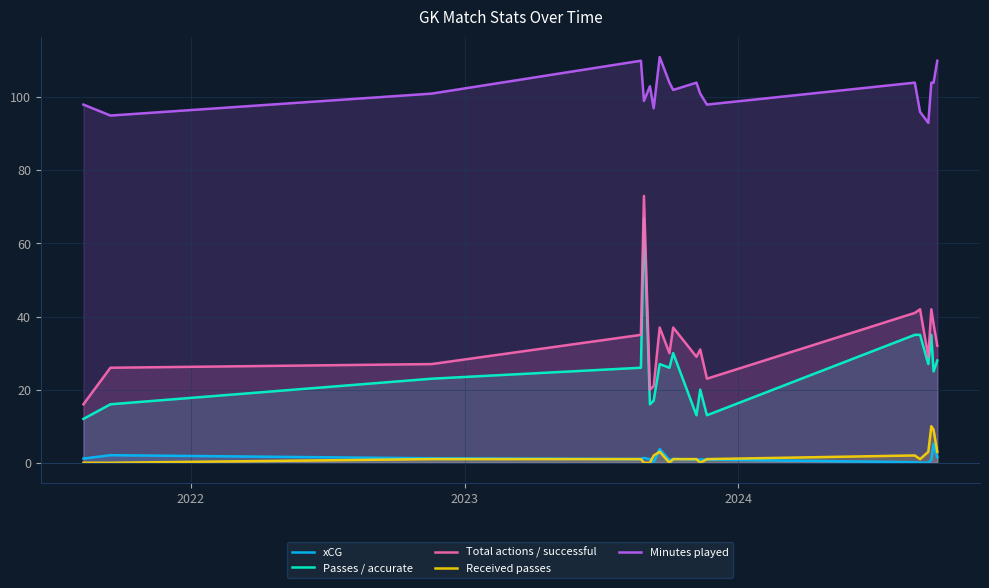

True or false: Received passes and Passes / accurate cross at least once.

False